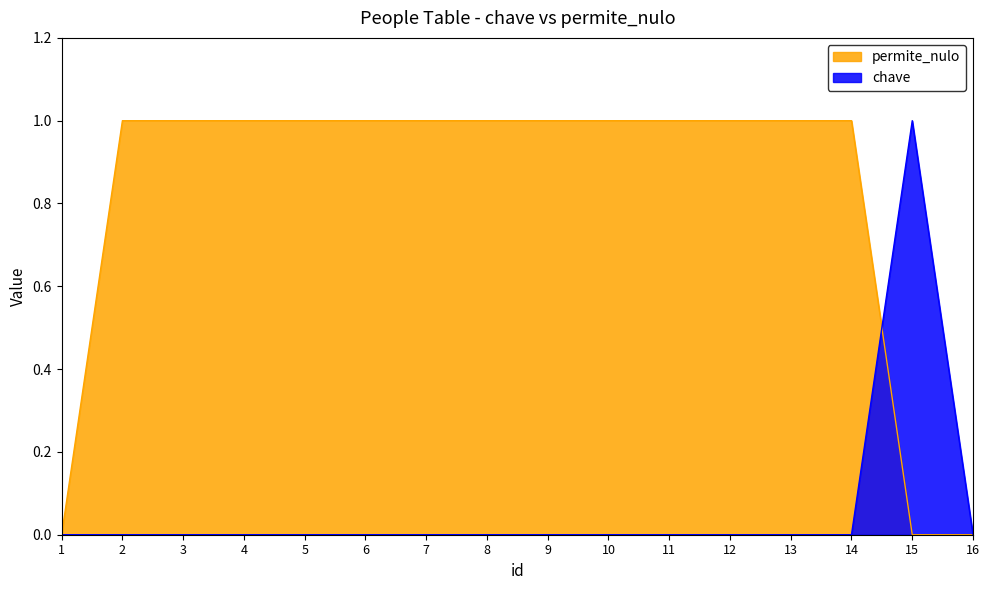

How many values in chave are above zero?

1